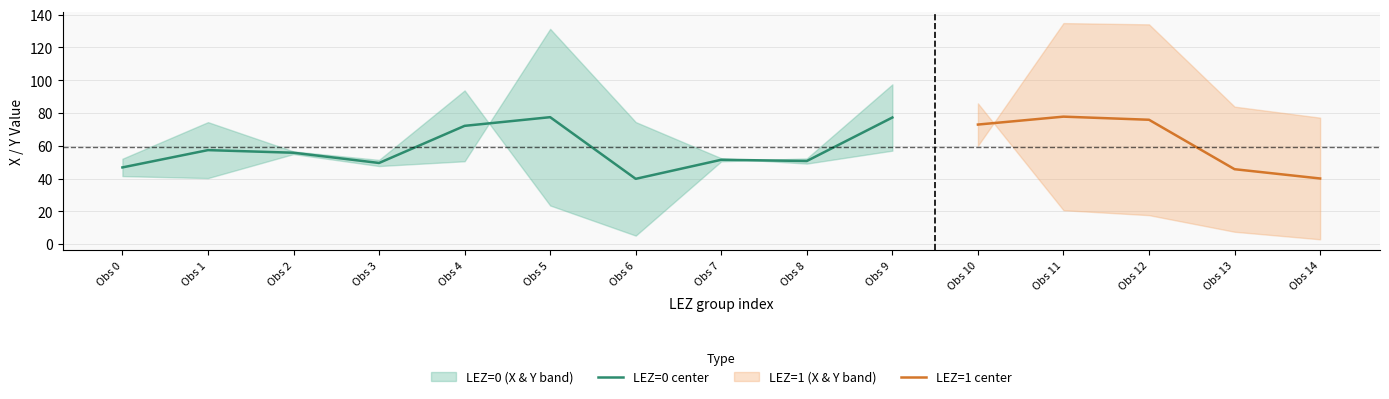

The LEZ=0 center series shows 50.7 at Obs 8. True or false?

True